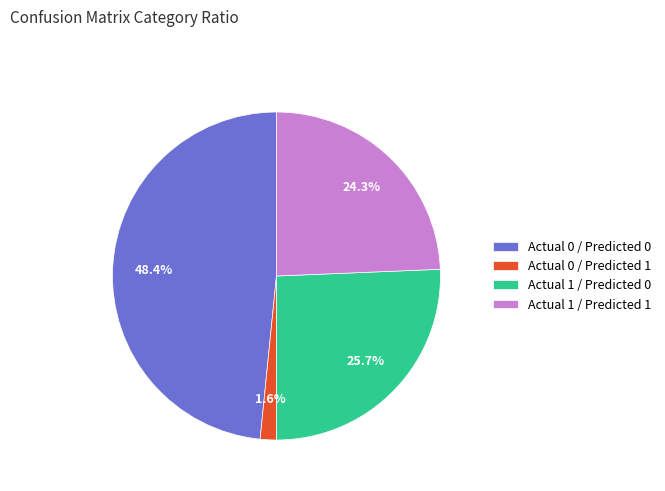

To the nearest percent, what is the difference between the largest and smallest slice percentages?

47%